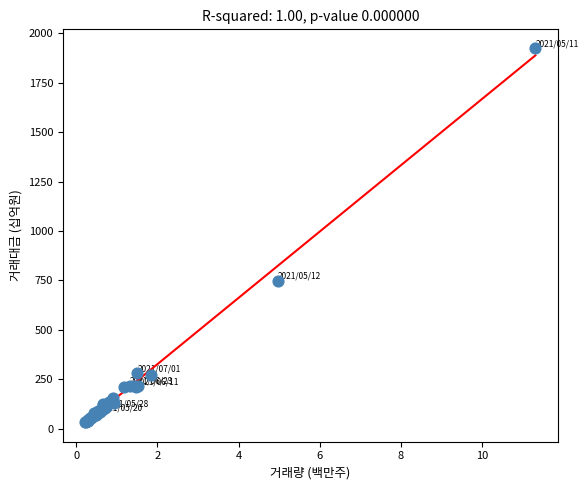

What Y value in the scatter plot is closest to 978?

748.7